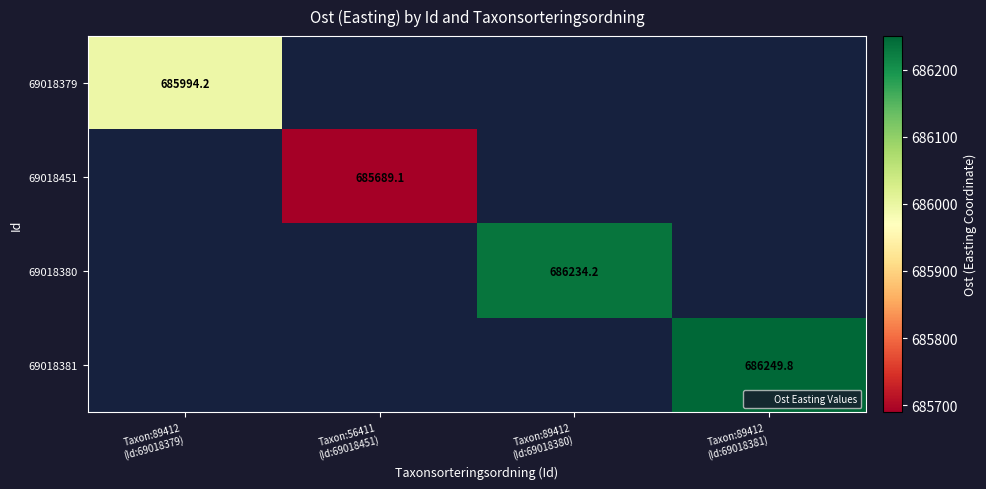

At how many categories does at least one series exceed 686016?

2